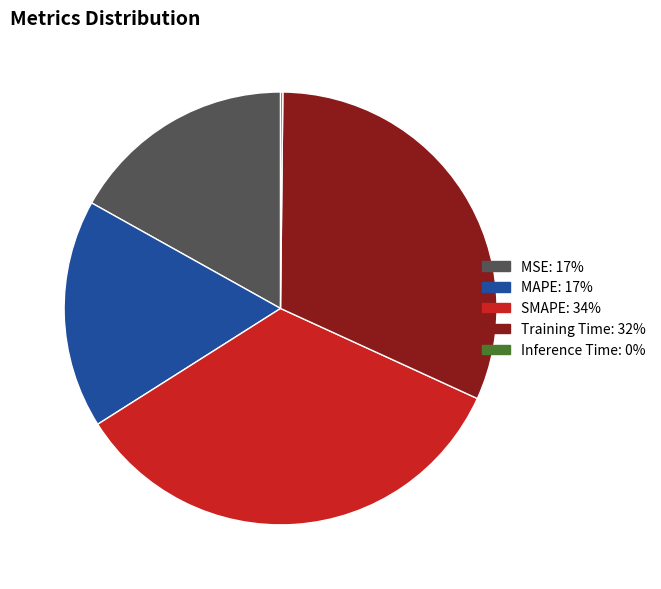

Is MAPE the majority of the pie?

No